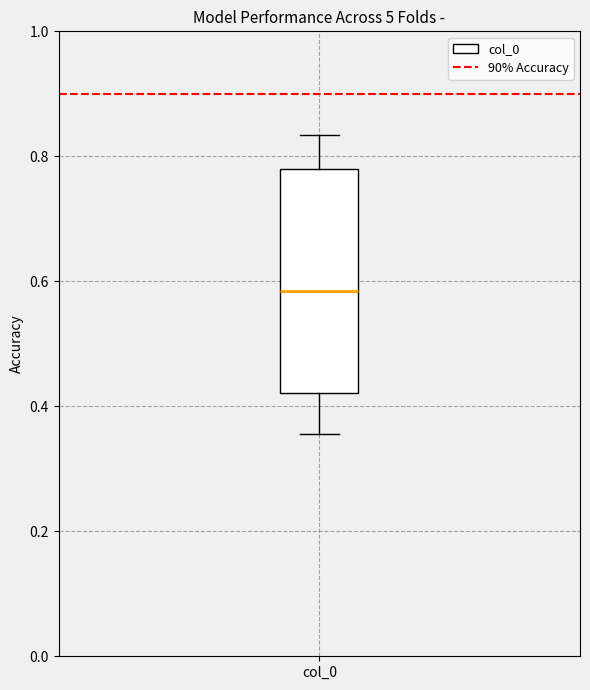

Read this box plot against the y-axis: the position of the median line, the range covered by the box, and the ends of both whiskers. The values are not printed on the chart, so give them approximately, as read against the axis.

median 0.58, box 0.42 to 0.78, whiskers 0.36 to 0.84